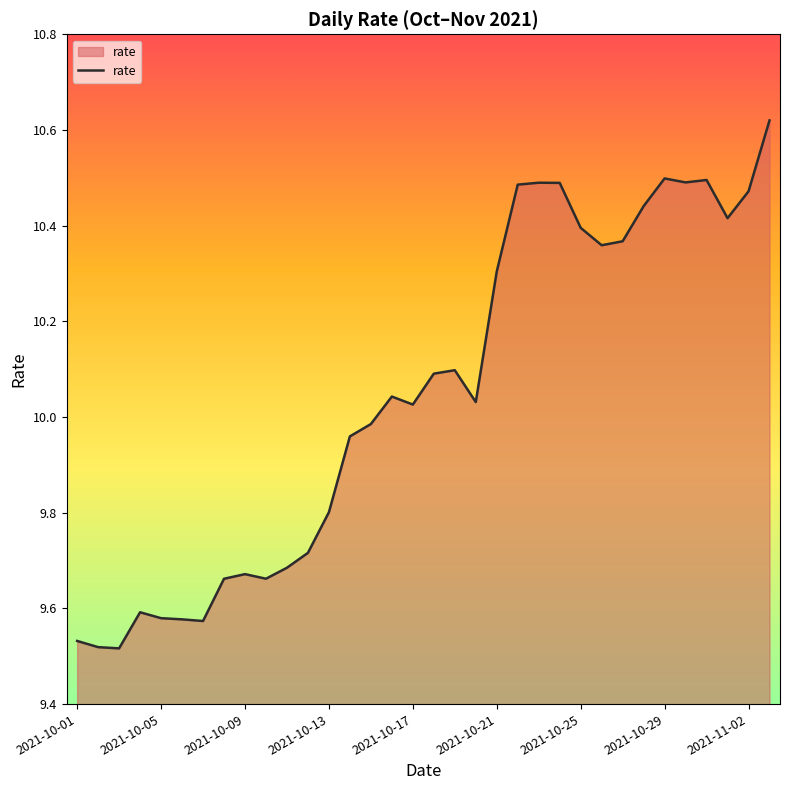

Reading left to right, transcribe all the data shown in this chart.

9.5	9.5	9.5	9.6	9.6	9.6	9.6	9.7	9.7	9.7	9.7	9.7	9.8	10.0	10.0	10.0	10.0	10.1	10.1	10.0	10.3	10.5	10.5	10.5	10.4	10.4	10.4	10.4	10.5	10.5	10.5	10.4	10.5	10.6